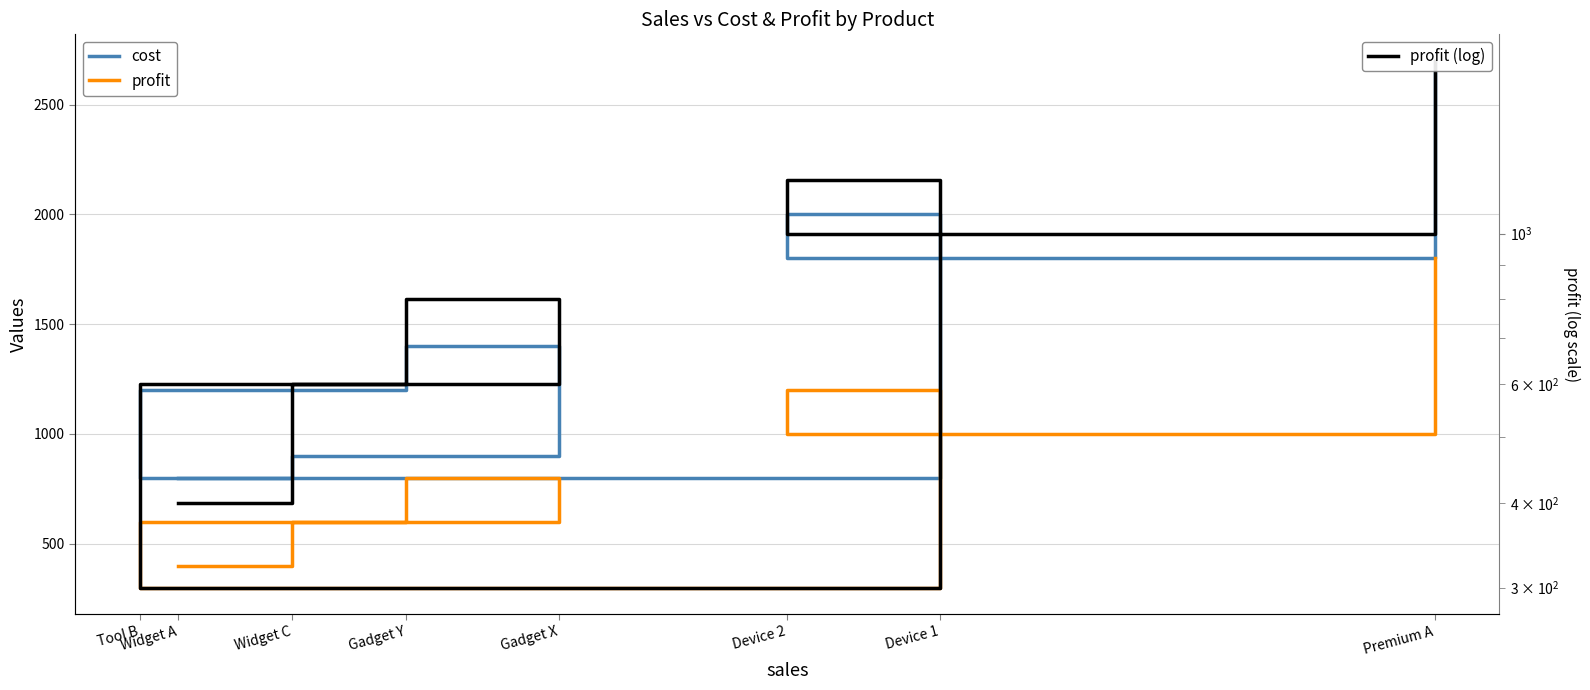

What is the label of the 5th point from the left?

Tool B